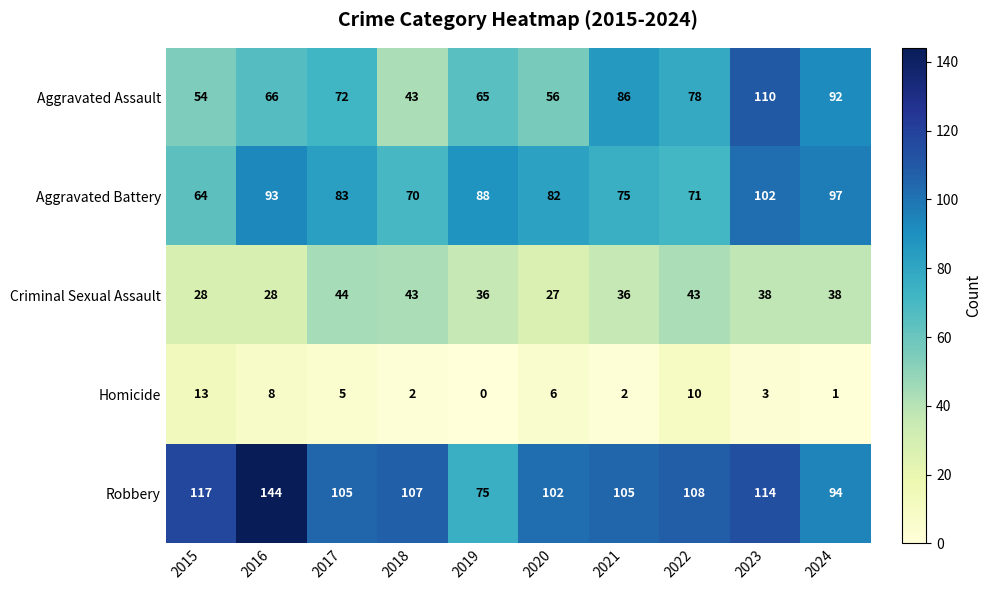

What is the maximum value for Aggravated Battery?

102